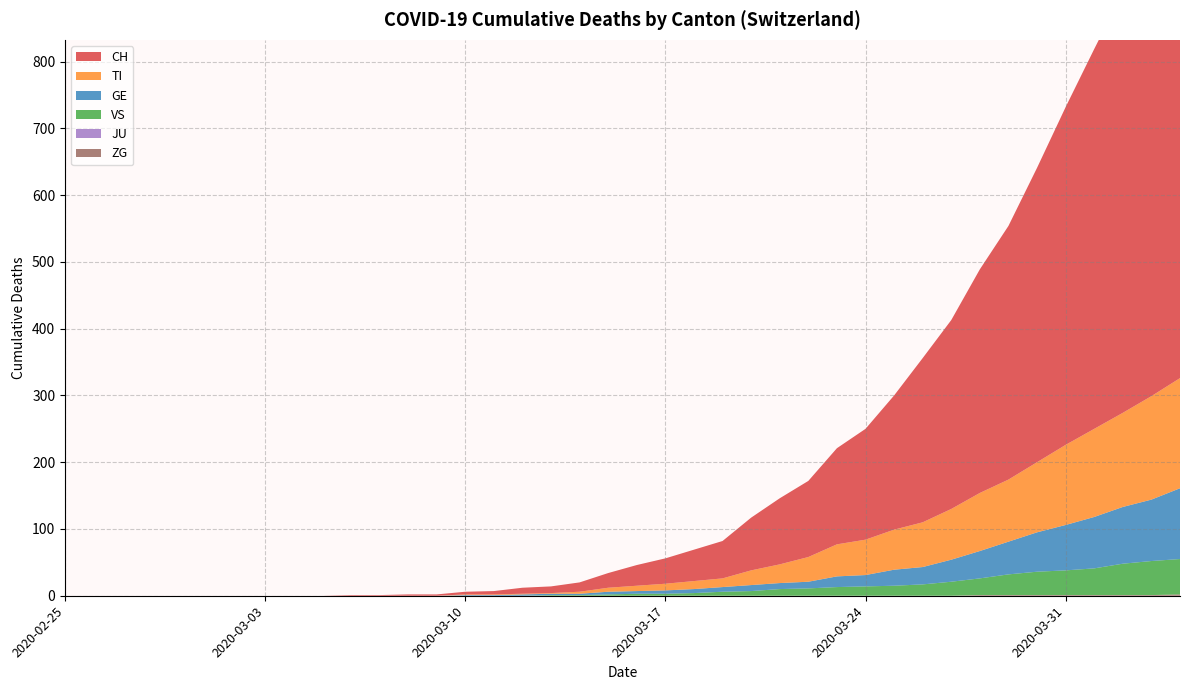

Reading left to right, what are all the values shown in this chart?

CH: 0	0	0	0	0	0	0	0	0	0	1	1	2	2	4	5	9	10	14	22	31	38	47	56	79	99	114	144	166	201	246	283	335	380	441	506	569	630	691	757
TI: 0	0	0	0	0	0	0	0	0	0	0	0	0	0	1	1	1	1	3	6	8	10	12	13	22	28	37	48	53	60	67	76	87	93	105	120	132	141	155	165
GE: 0	0	0	0	0	0	0	0	0	0	0	0	0	0	1	1	2	2	2	4	4	5	6	7	9	9	10	16	17	24	26	33	41	49	59	68	77	85	92	106
VS: 0	0	0	0	0	0	0	0	0	0	0	0	0	0	0	0	0	1	1	2	3	3	4	6	7	10	11	13	14	15	17	21	25	31	35	37	40	47	51	53
JU: 0	0	0	0	0	0	0	0	0	0	0	0	0	0	0	0	0	0	0	0	0	0	0	0	0	0	0	0	0	0	0	0	0	0	0	0	0	0	0	0
ZG: 0	0	0	0	0	0	0	0	0	0	0	0	0	0	0	0	0	0	0	0	0	0	0	0	0	0	0	0	0	0	0	0	1	1	1	1	1	1	1	2